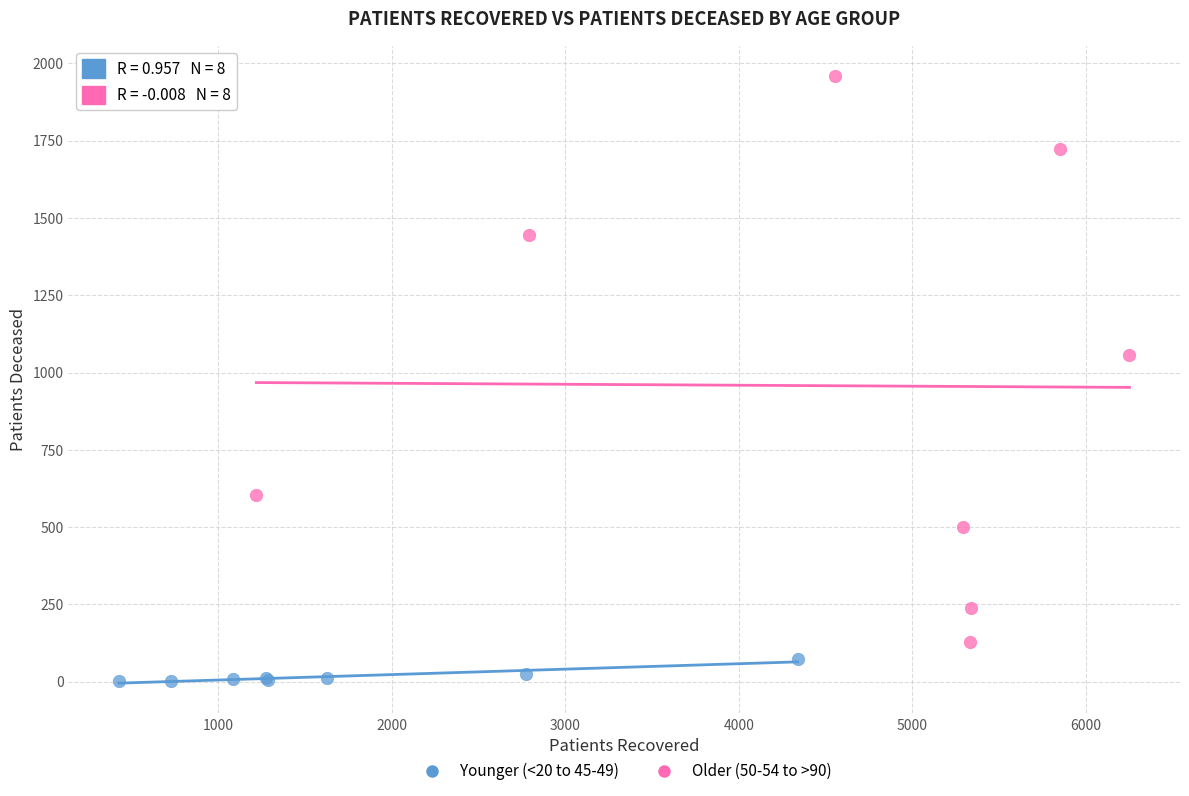

Which series has the widest spread of Y values?

Older (50-54 to >90)